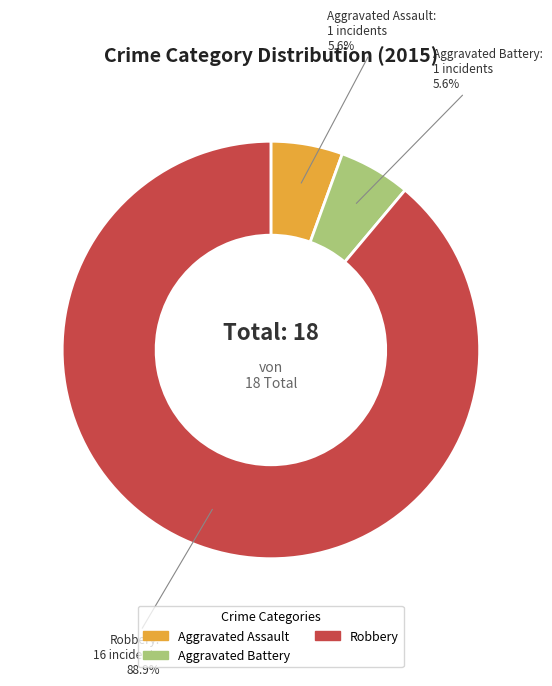

Is there any slice that represents more than half of the pie?

Yes